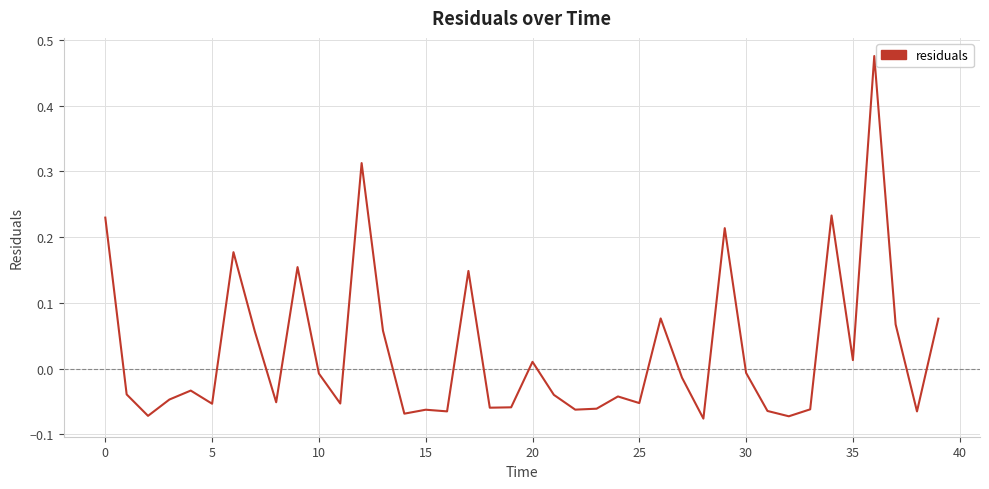

How many interior local valleys (lower than both neighbors) does the data have?

13